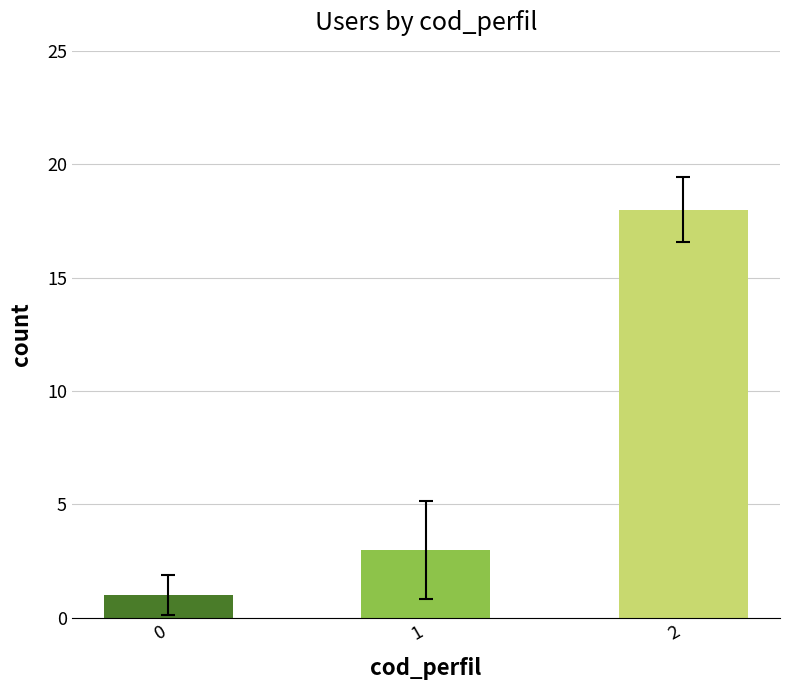

What is the value of the 2nd bar from the left?

3